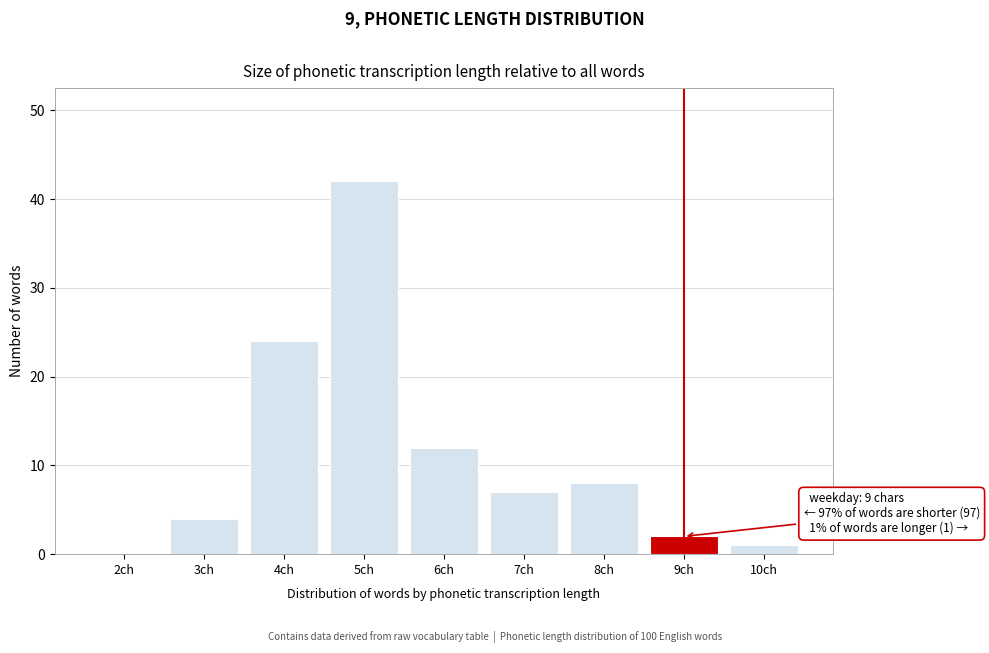

Reading right to left, extract all data points from this chart.

10ch=1	9ch=2	8ch=8	7ch=7	6ch=12	5ch=42	4ch=24	3ch=4	2ch=0